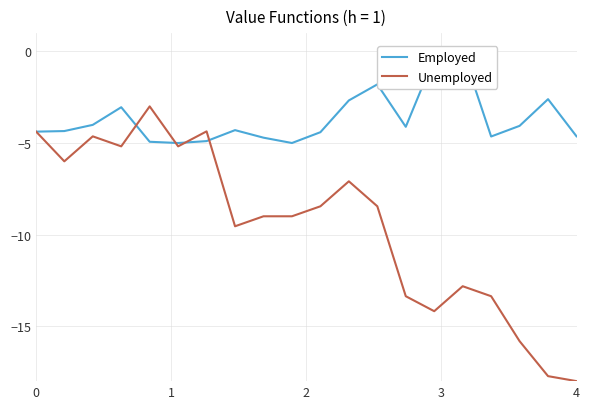

Is it true that Unemployed equals -18.0 at 4?

True